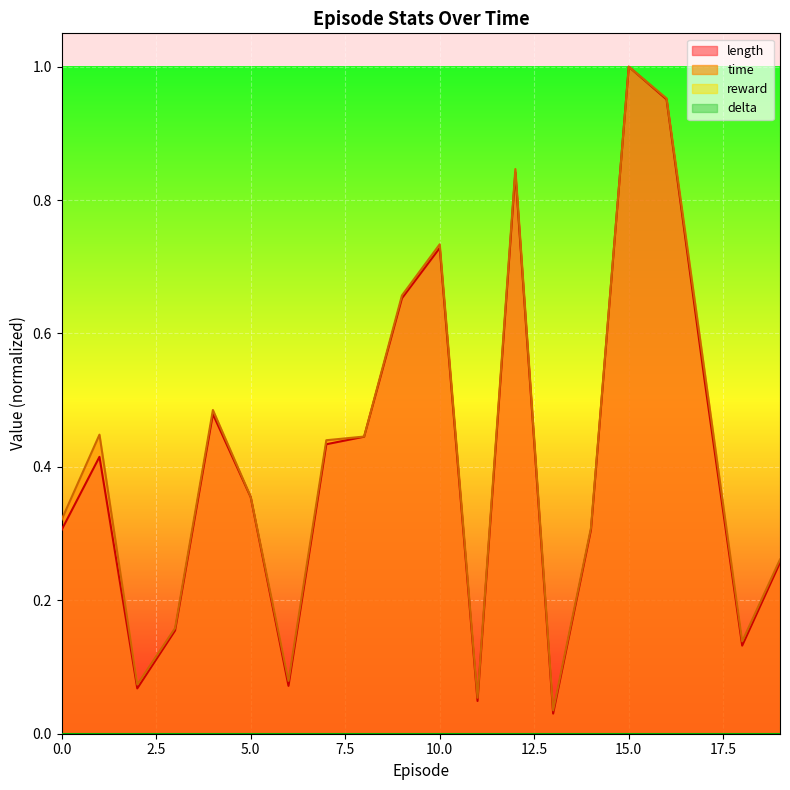

At which category does length reach its first local peak?

1